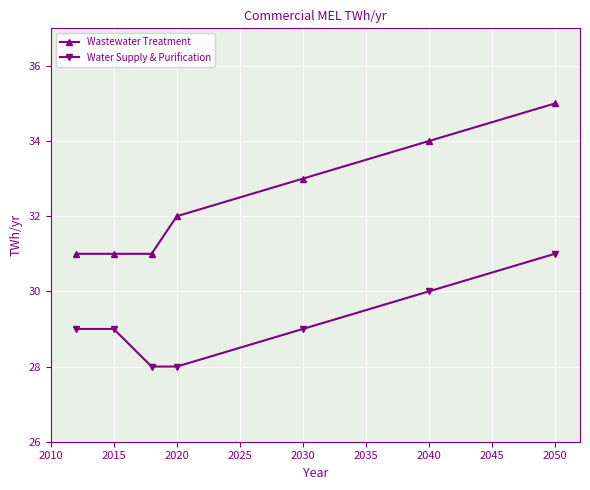

How many data points in Wastewater Treatment are less than 32?

3